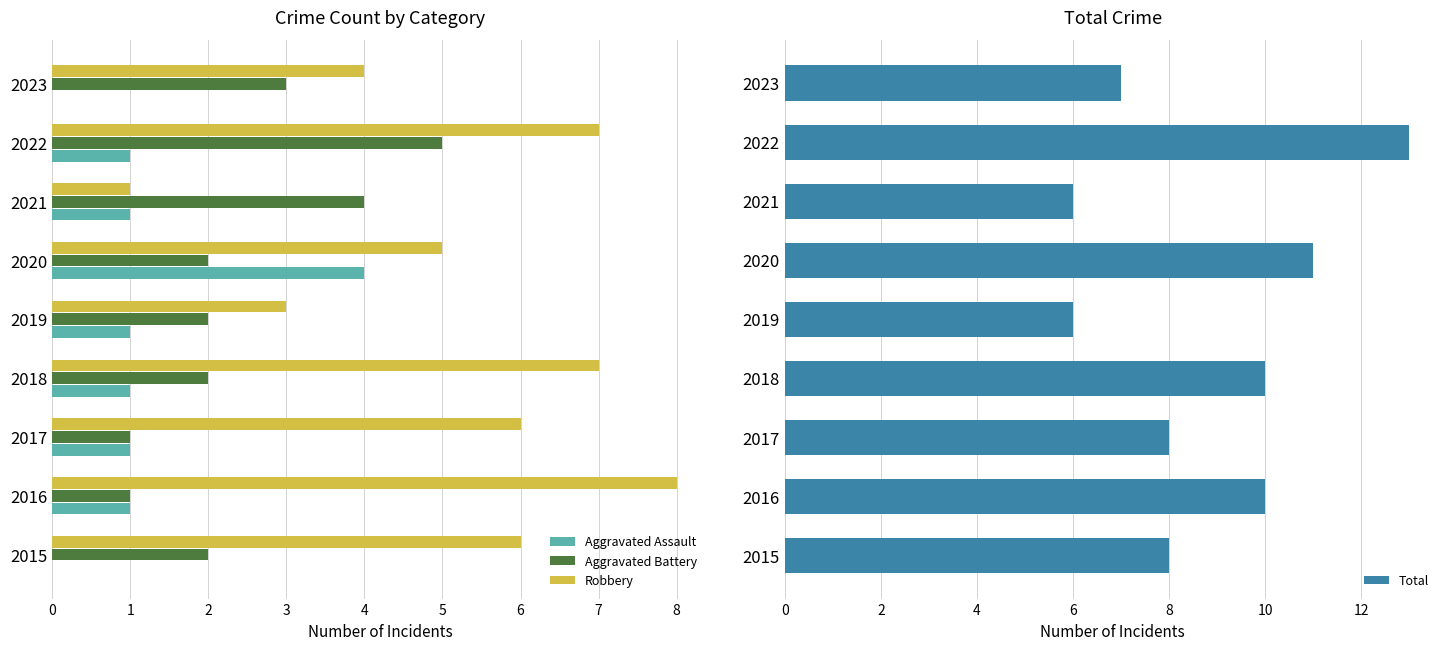

The value of Robbery at 2015 is 9. True or false?

False